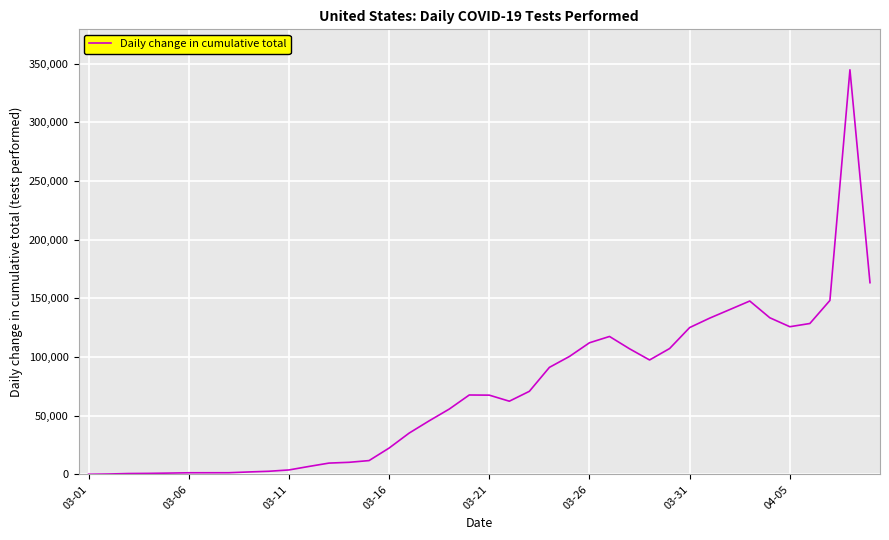

What is the maximum value shown in the chart?

344642